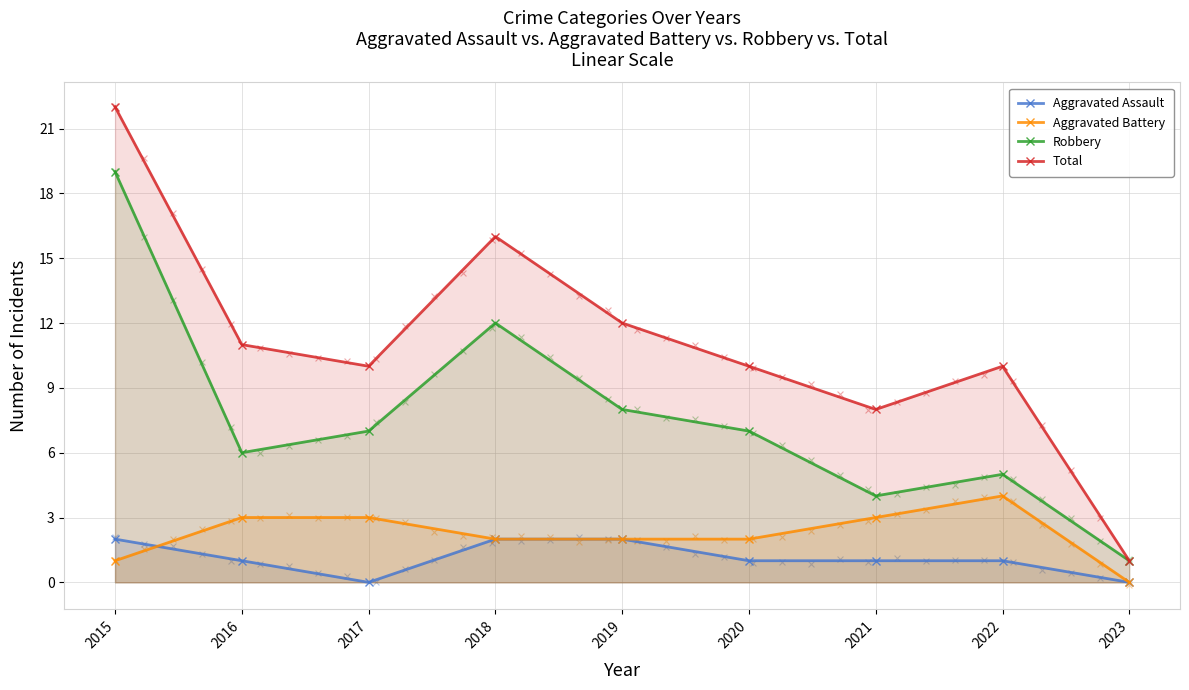

At which category is the sum across all series the highest?

2015